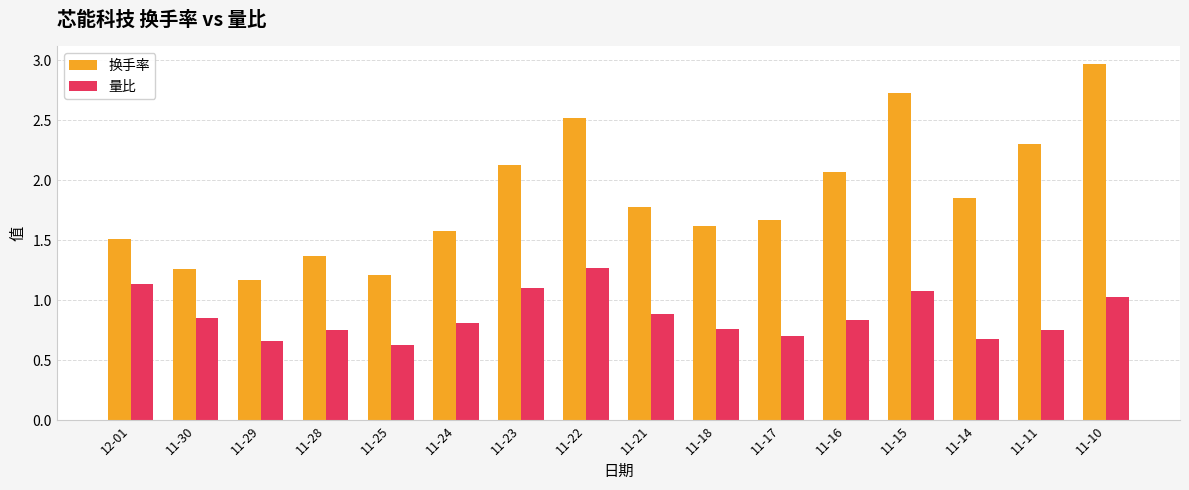

What is the total value across all series at 11-29?

1.8